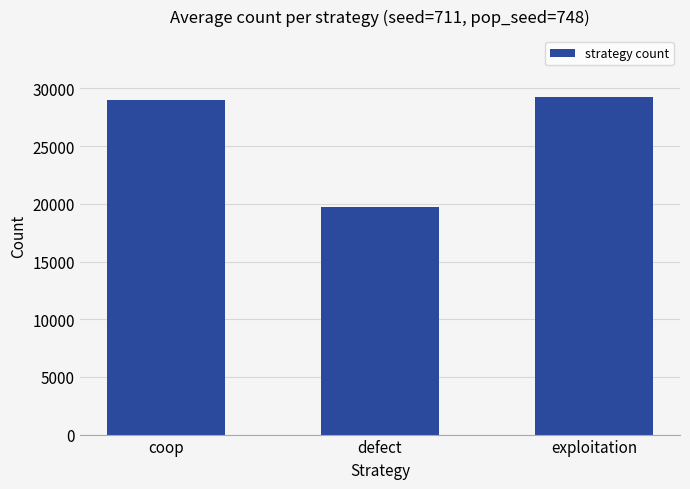

List the labels in order of value, smallest first.

defect, coop, exploitation